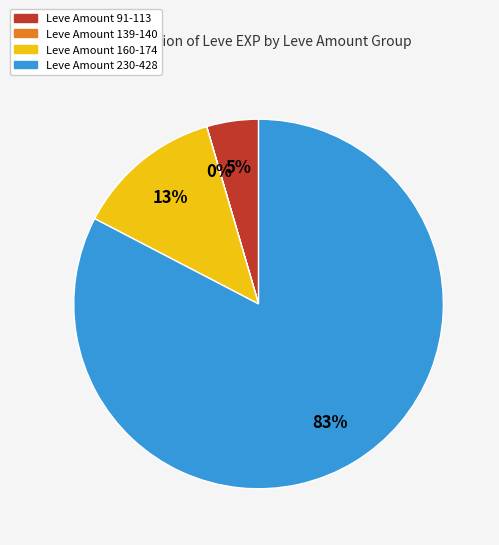

Which category has the biggest portion of the pie?

Leve Amount 230-428